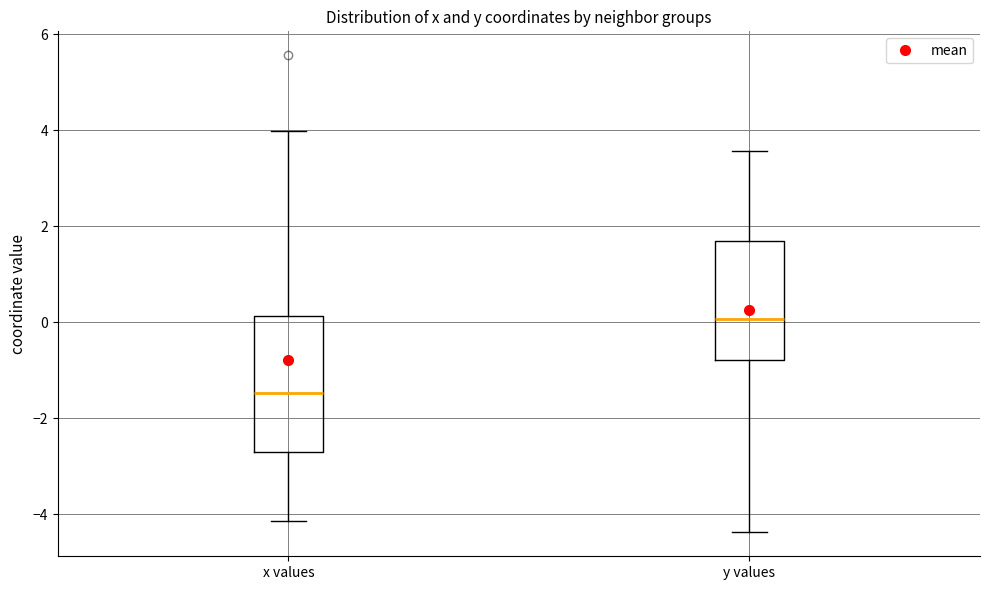

Reading left to right, transcribe this box plot: for each box, give where its median line is, the range the box spans, and where its two whiskers end, as read against the y-axis. The values are not printed on the chart, so give them approximately, as read against the axis.

x values: median -1.4, box -2.6 to 0.2, whiskers -4.2 to 4.0
y values: median 0.0, box -0.8 to 1.6, whiskers -4.4 to 3.6